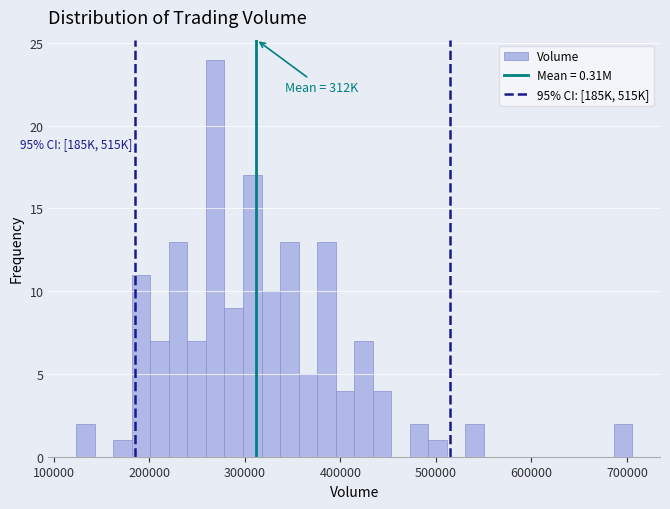

Around what value on the x-axis is the tallest bar? Give the approximate position of its centre, as read against the axis.

270000